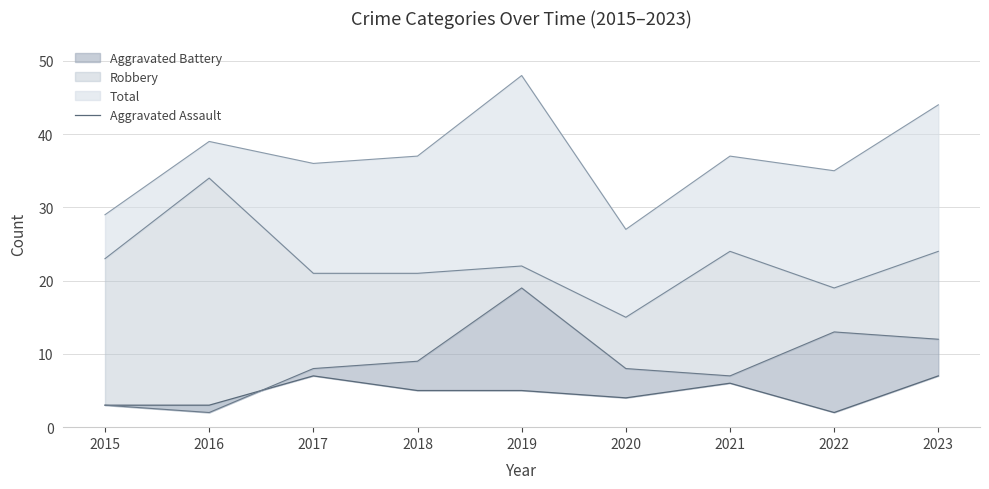

At which category does the data reach its first local valley?

2020